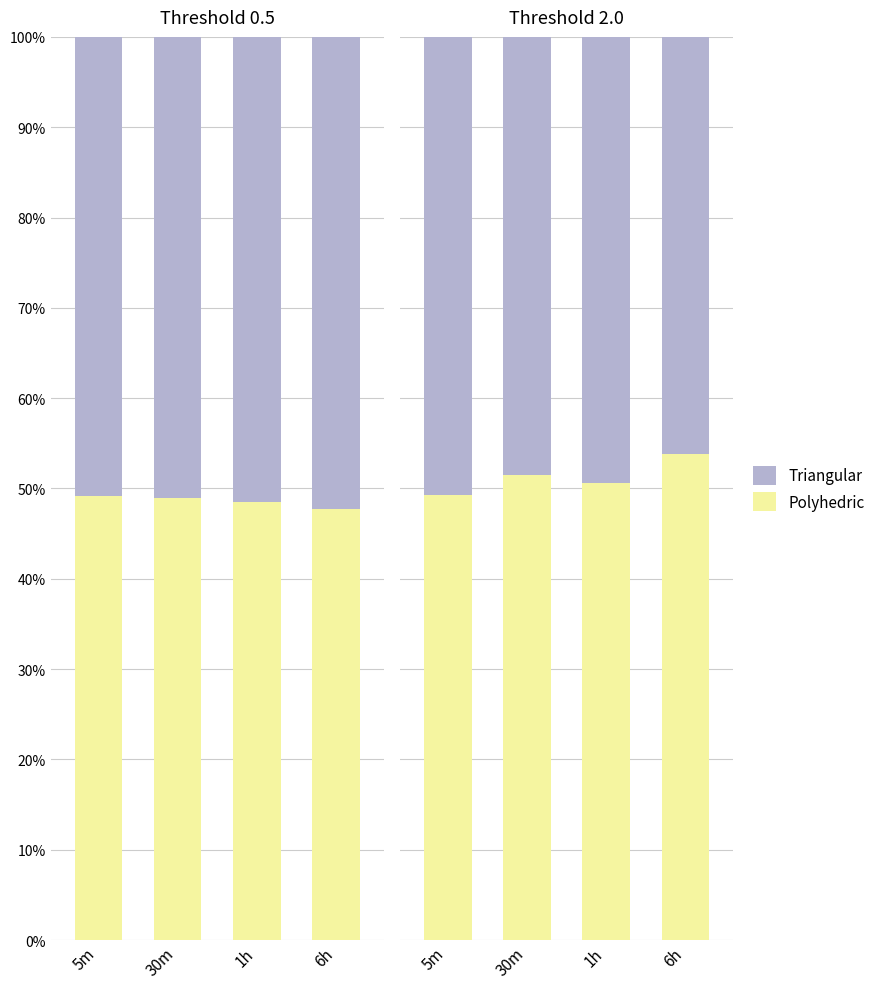

What is the lowest value of the Triangular series?

0.5